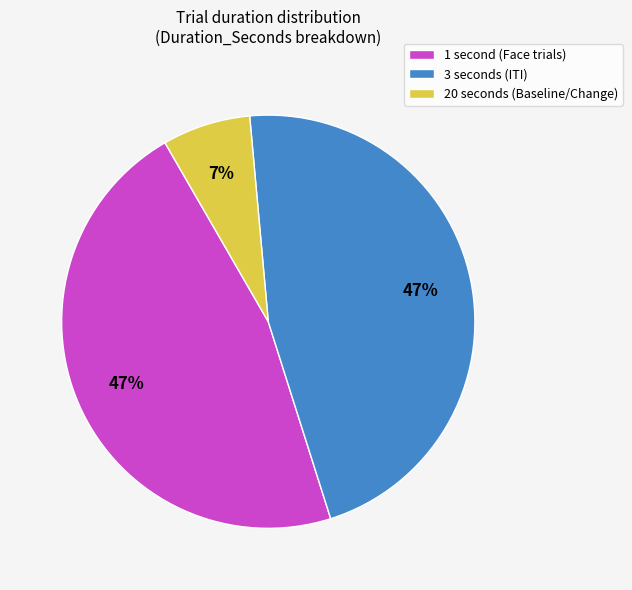

To the nearest percent, what portion does 3 seconds (ITI) represent?

47%